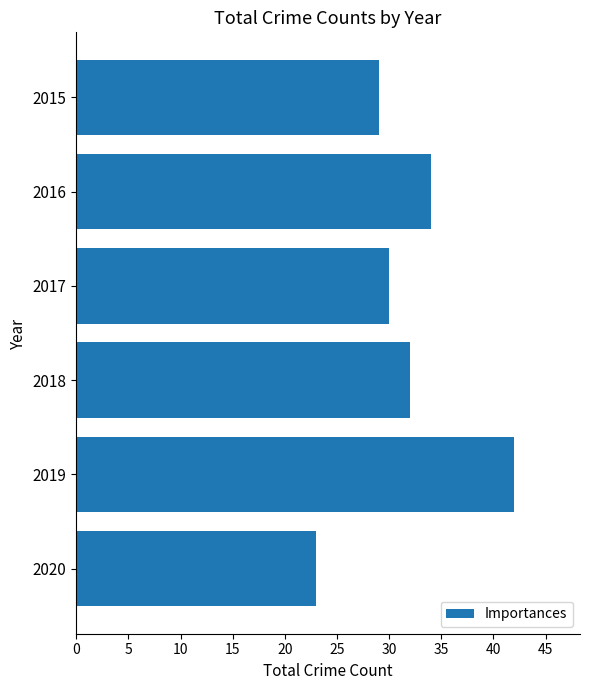

What is the difference between the second highest and minimum values?

11